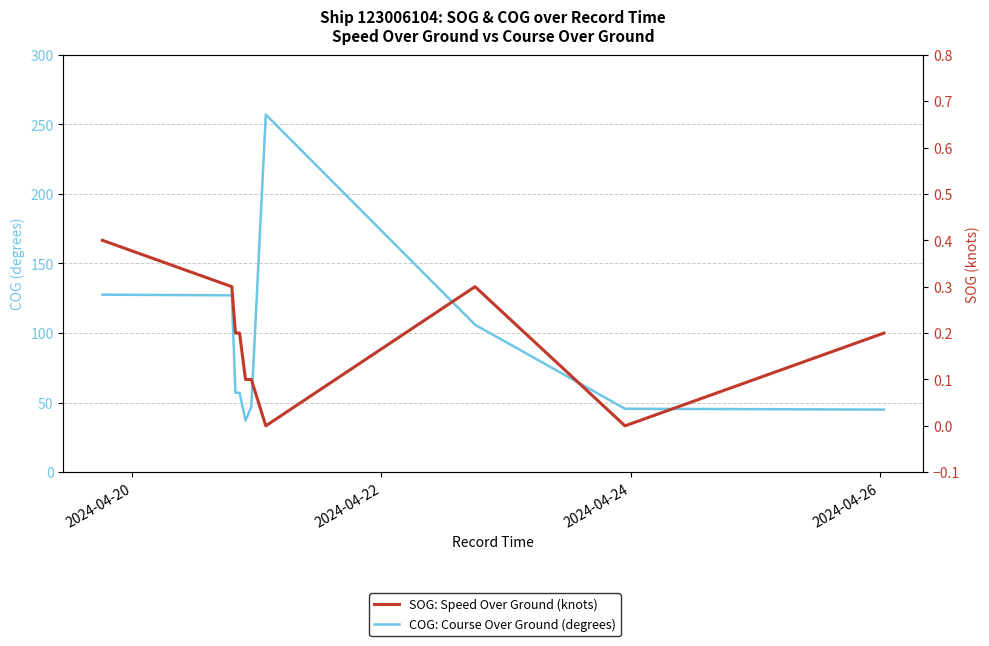

Where is COG: Course Over Ground (degrees) nearest to the value 147?

2024-04-20